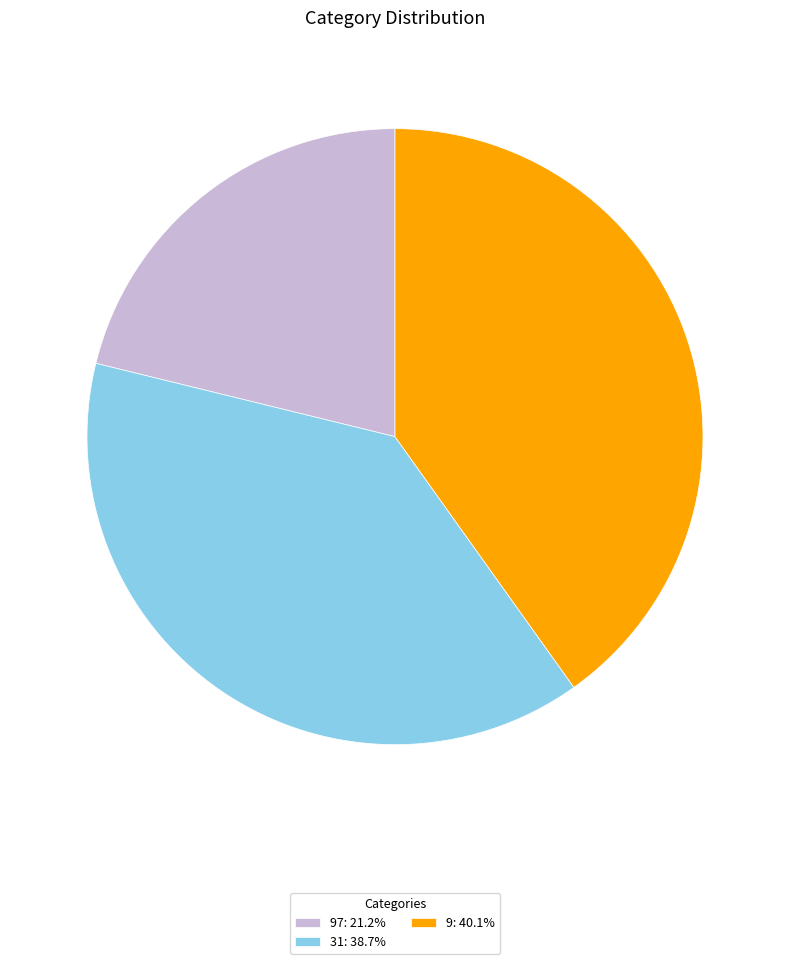

Approximately how many times larger is the value at 31: 38.7% compared to 97: 21.2%?

1.8